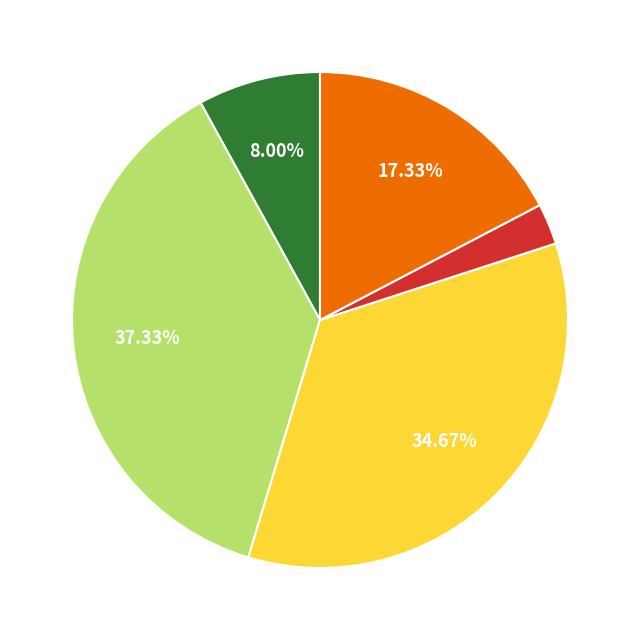

Is there any slice that represents more than half of the pie?

No